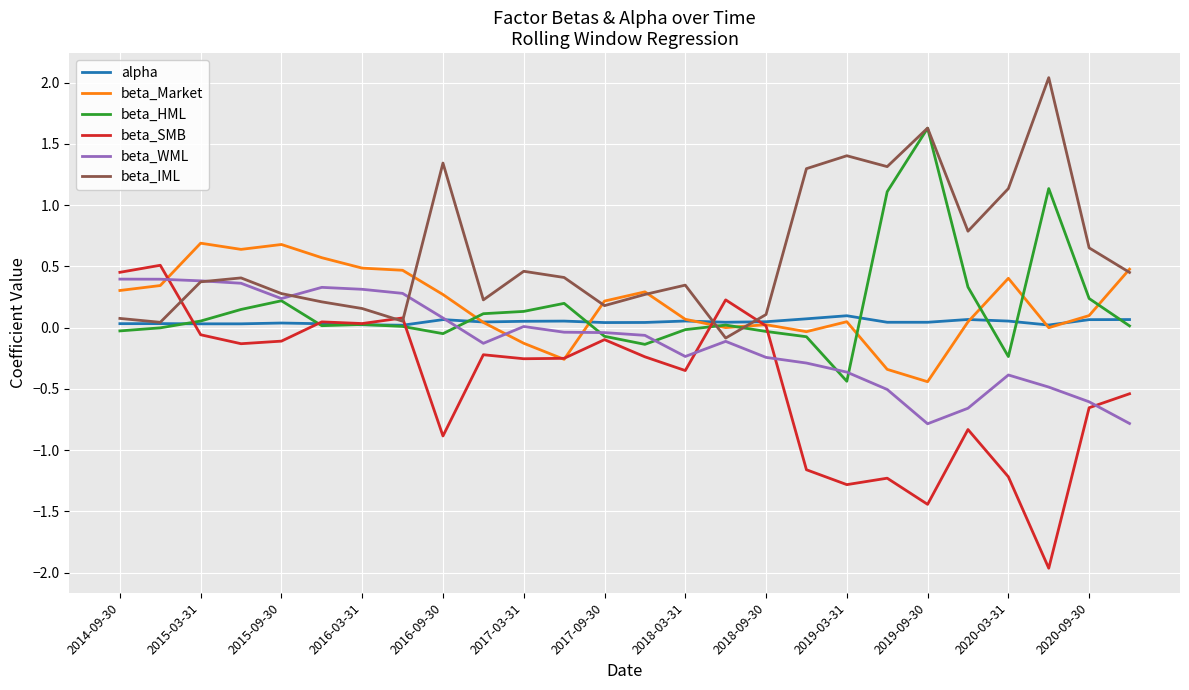

What is the difference between the second highest and minimum values in the beta_SMB series?

2.4